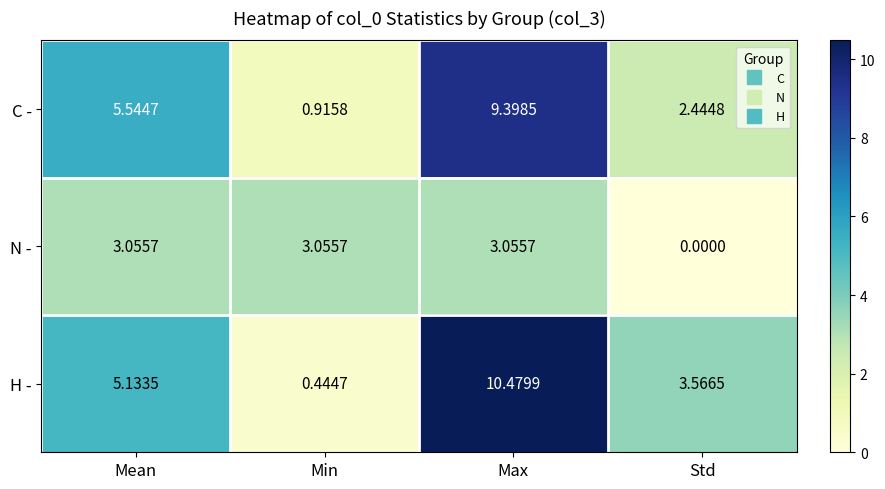

Which series has the largest total across all categories?

H -